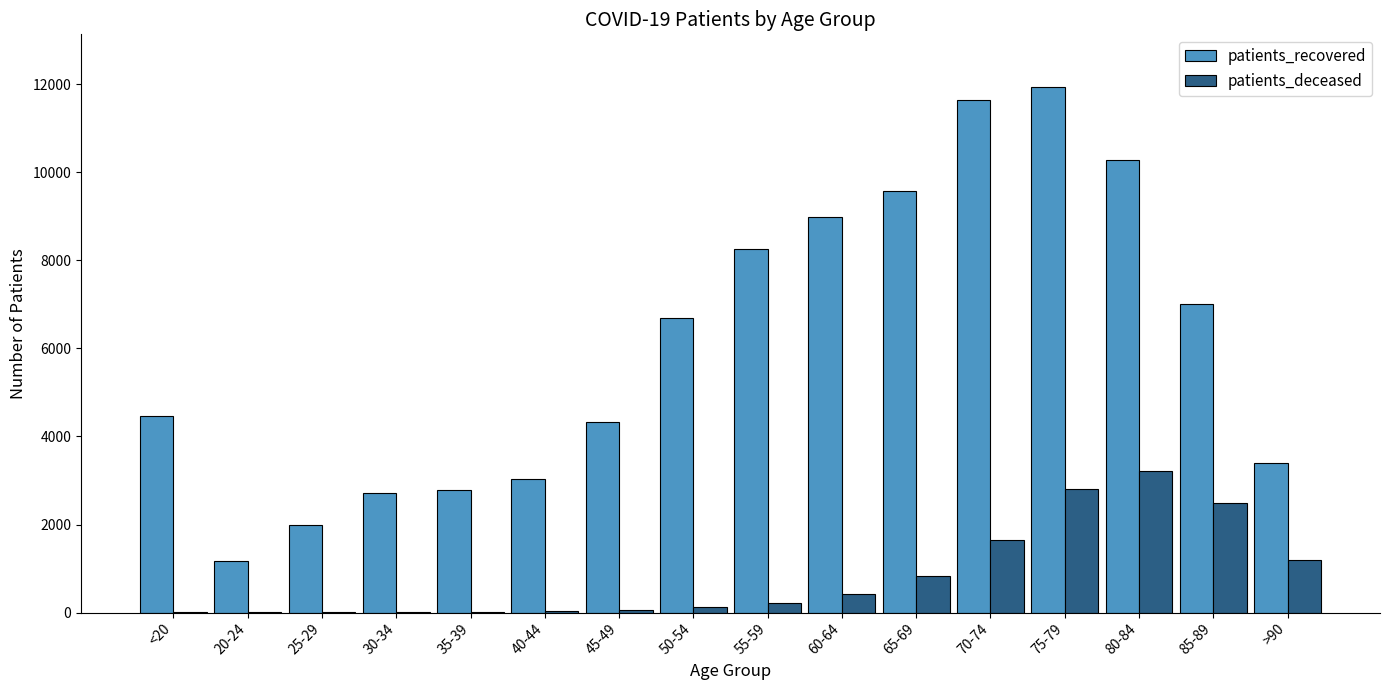

The value of patients_recovered at 40-44 is 1221. True or false?

False